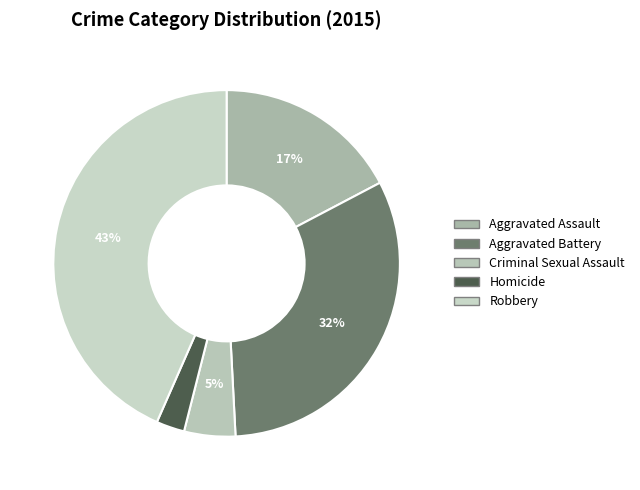

What portion of the pie excludes Aggravated Assault?

82.7%